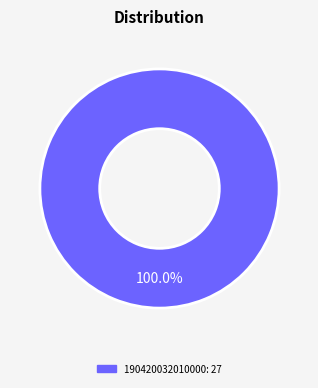

Does any single category account for the majority?

Yes